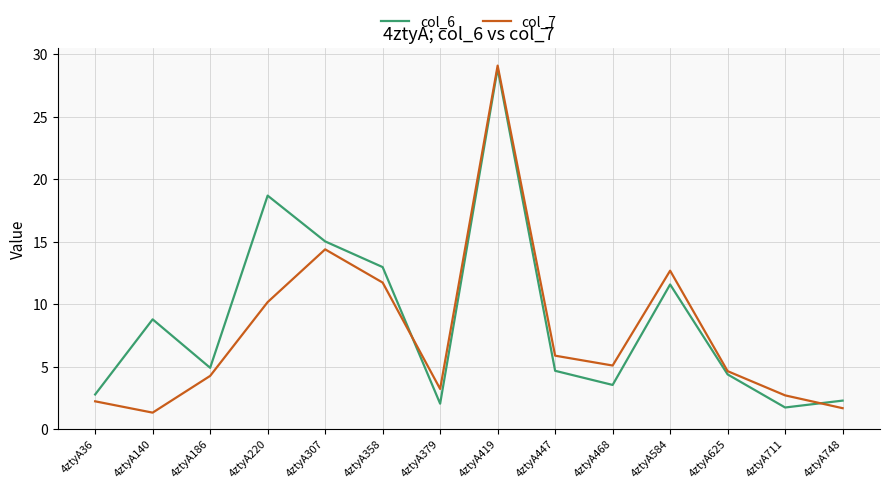

Where do col_6 and col_7 first cross each other?

4ztyA358 and 4ztyA379